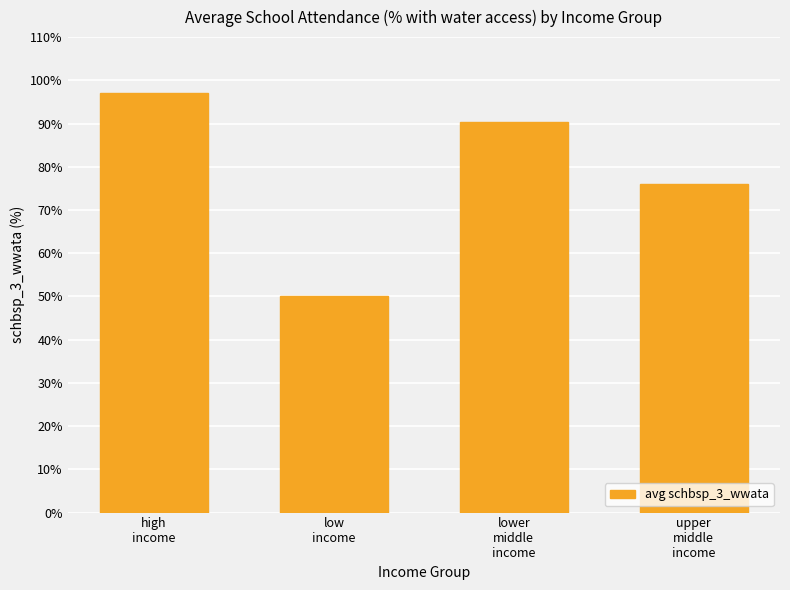

Between lower
middle
income and upper
middle
income, which is larger?

lower
middle
income